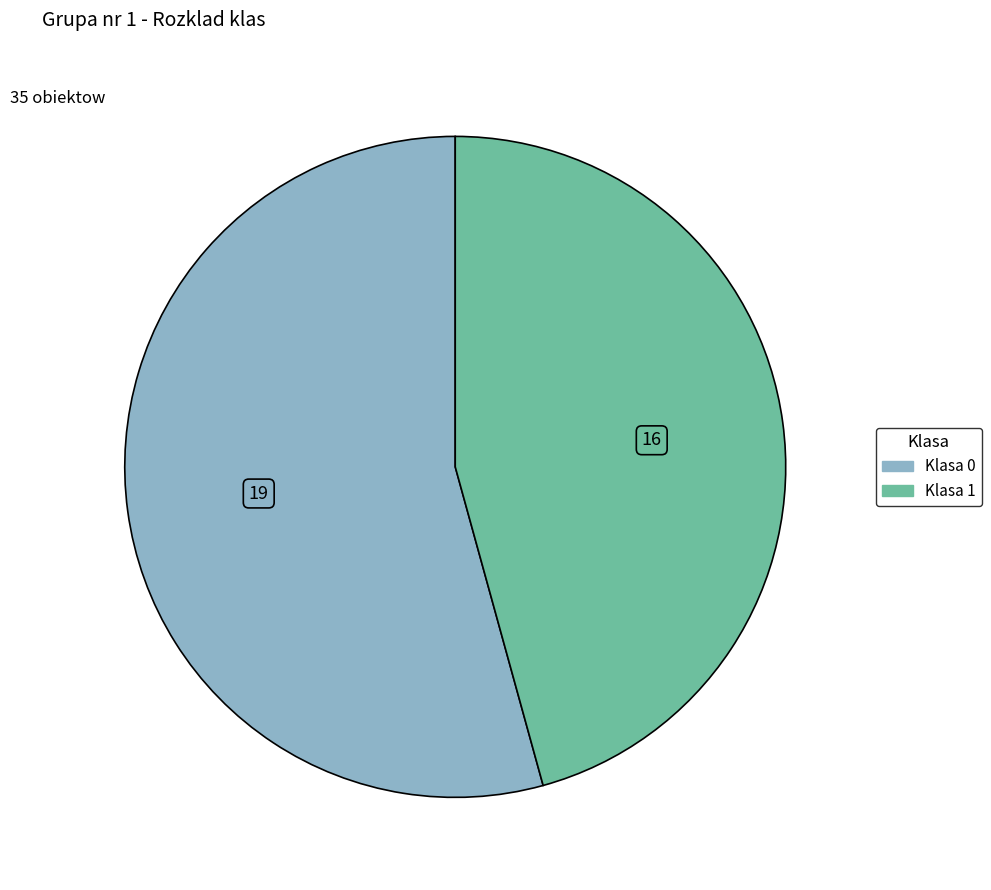

Which has a higher value, Klasa 0 or Klasa 1?

Klasa 0